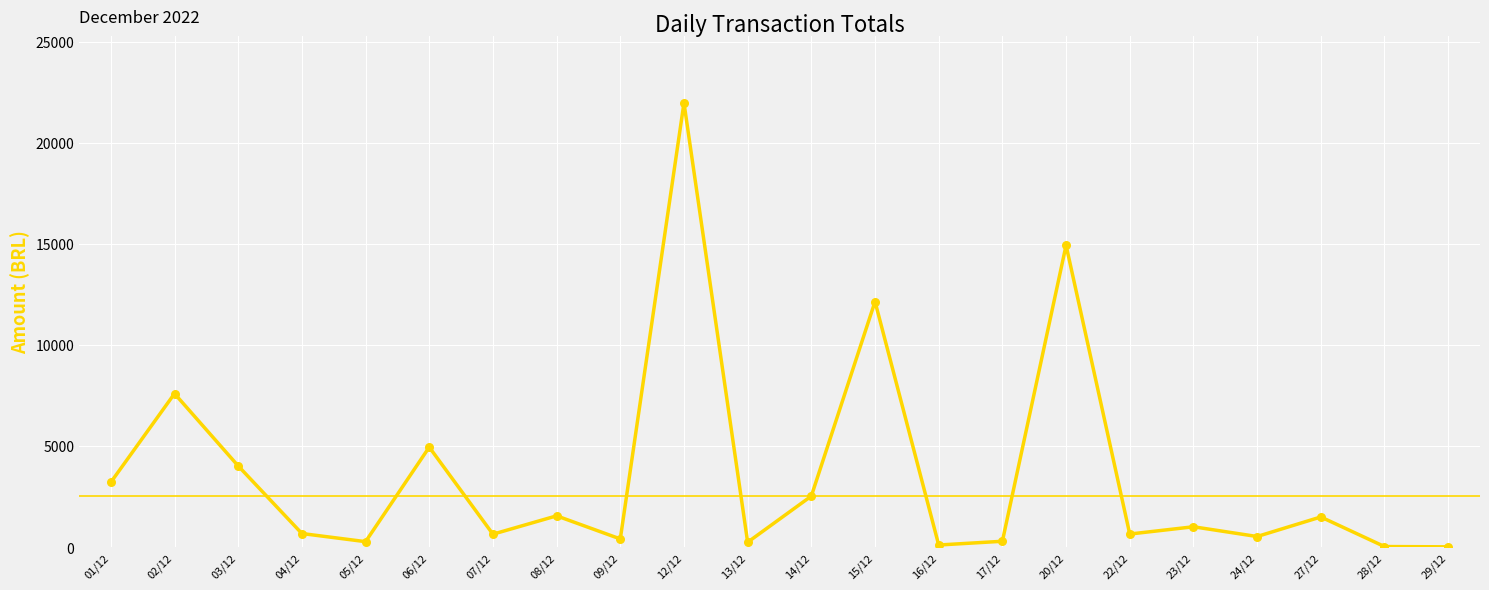

Between 16/12 and 14/12, which is larger?

14/12